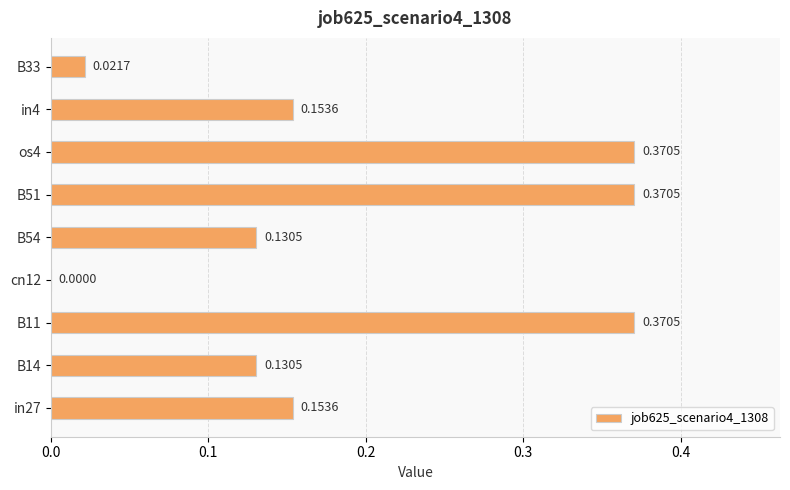

What is the change in value from in27 to os4?

+0.2